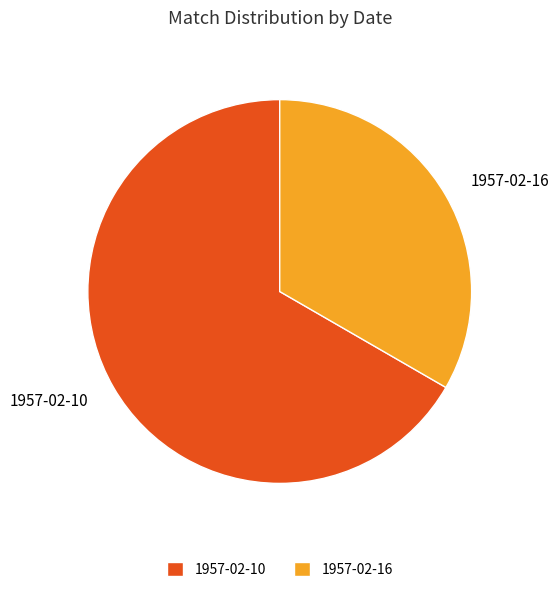

Which slice is the smallest?

1957-02-16